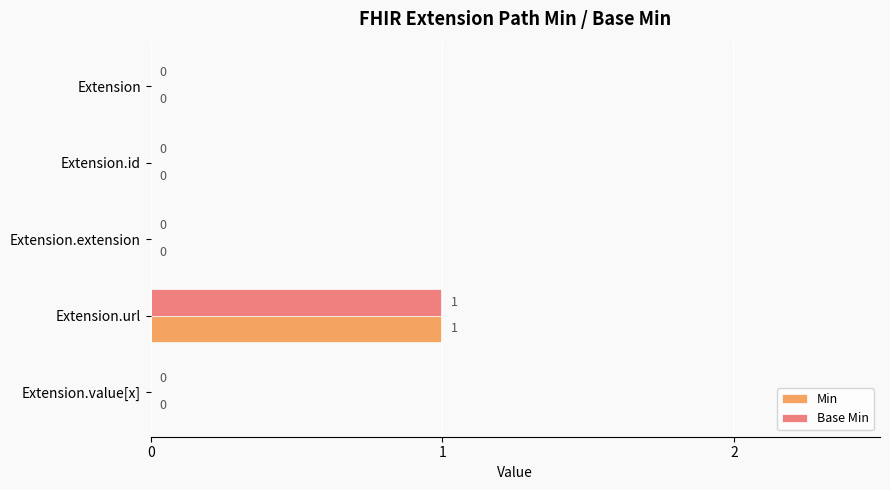

At which category is the sum across all series the highest?

Extension.url